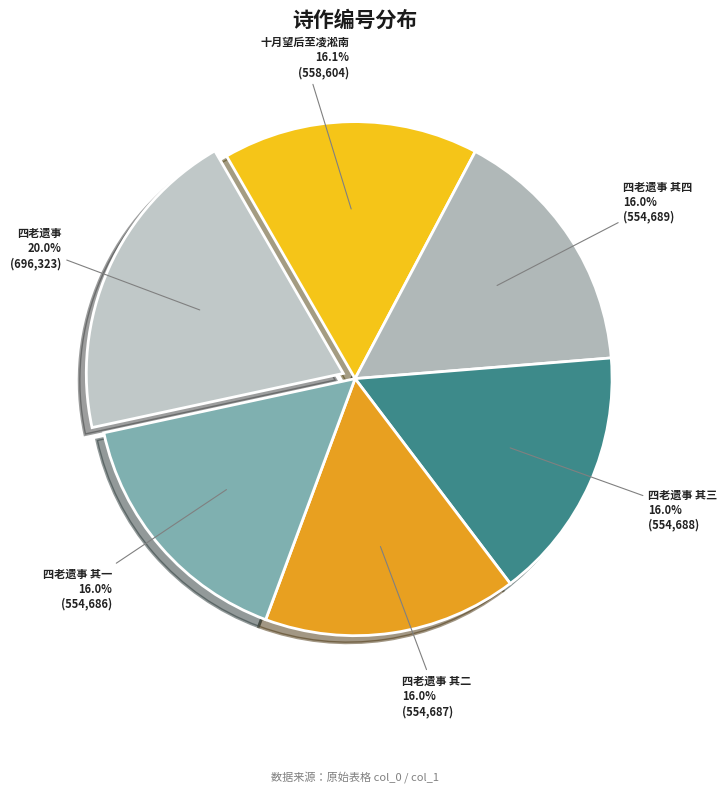

Approximately how many times larger is the value at 四老遗事 其三 compared to 四老遗事?

0.8